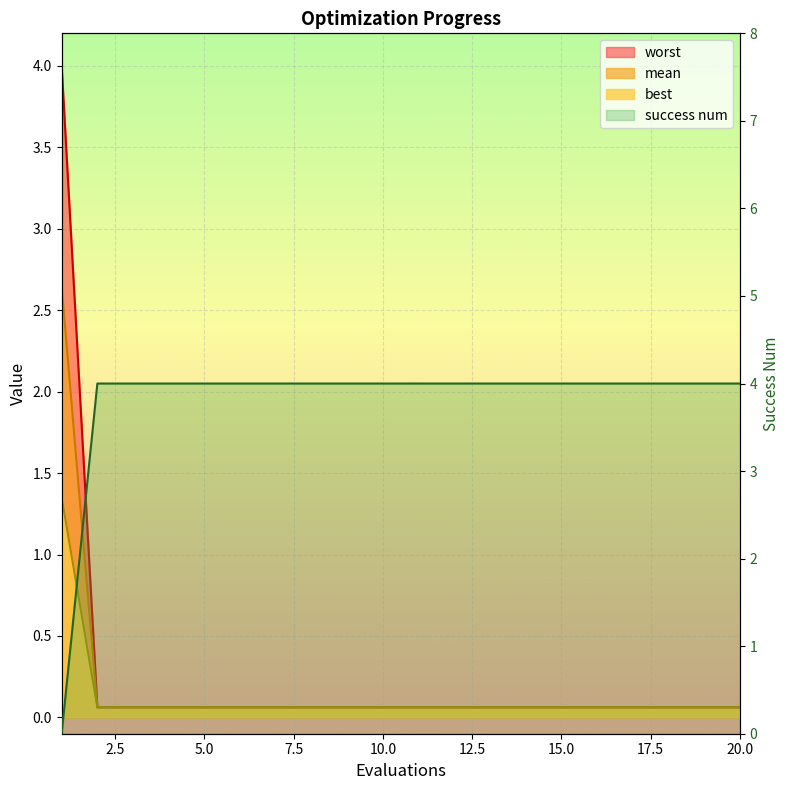

Which series has the widest spread of values?

success num